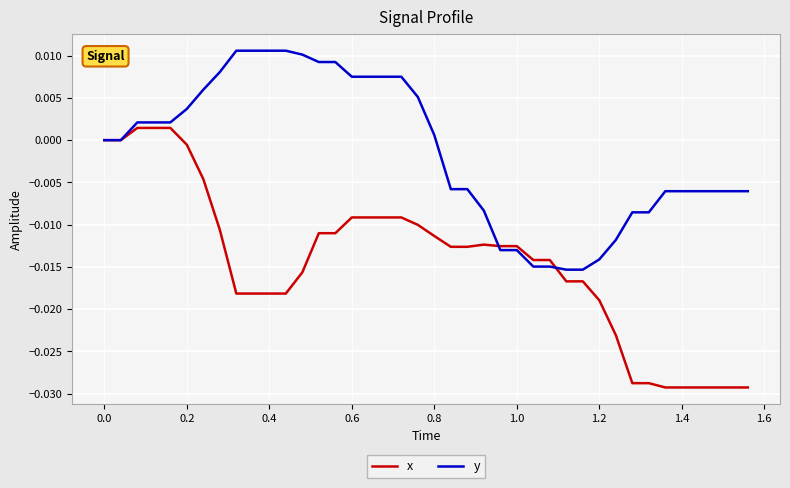

List the series in order of their overall mean, highest first.

y, x